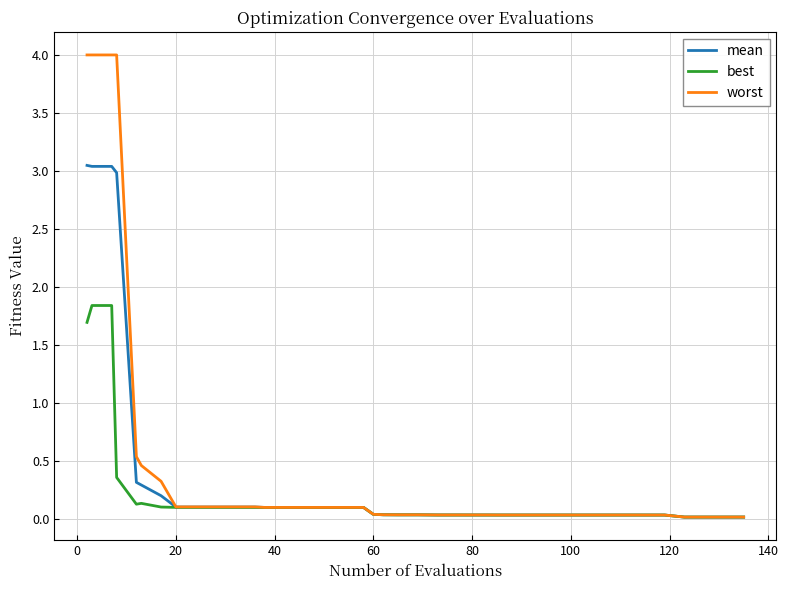

List the series in order of their peak value, lowest first.

best, mean, worst